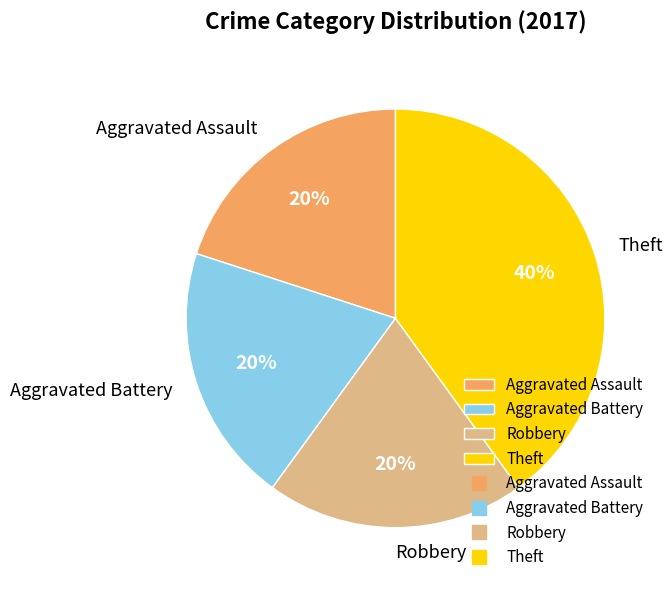

Which category has the biggest portion of the pie?

Theft